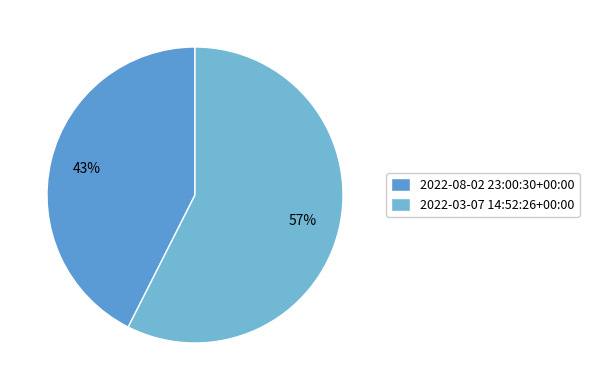

Rank the categories by value from lowest to highest.

2022-08-02 23:00:30+00:00, 2022-03-07 14:52:26+00:00